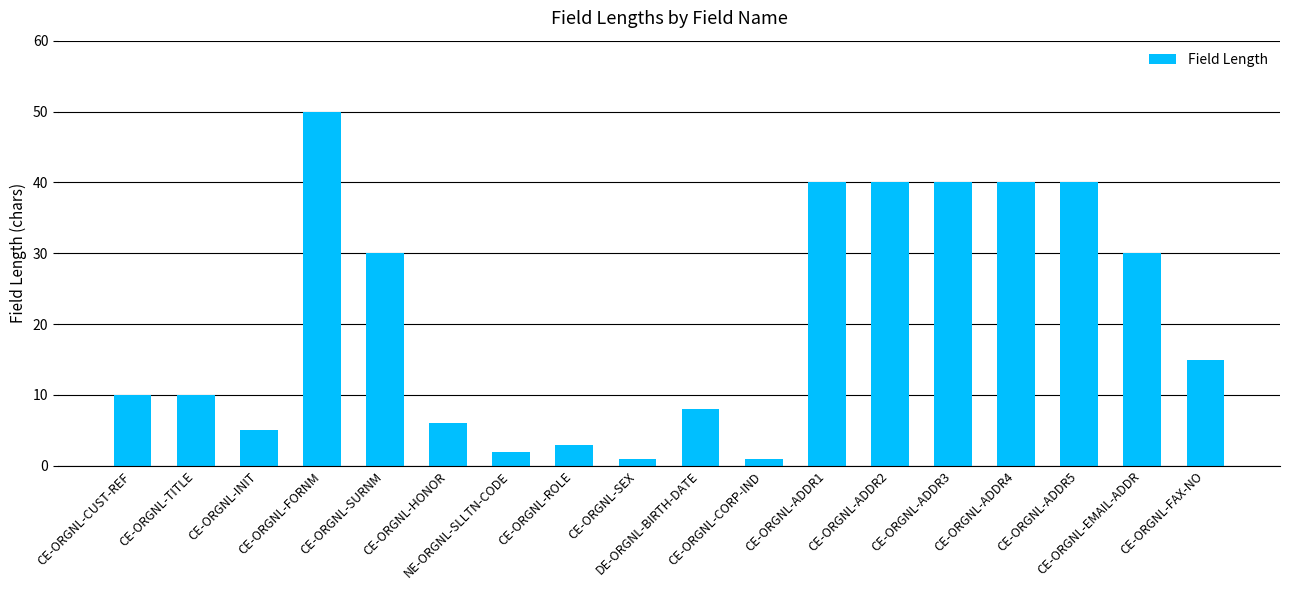

Where does the data first go above 15?

CE-ORGNL-FORNM